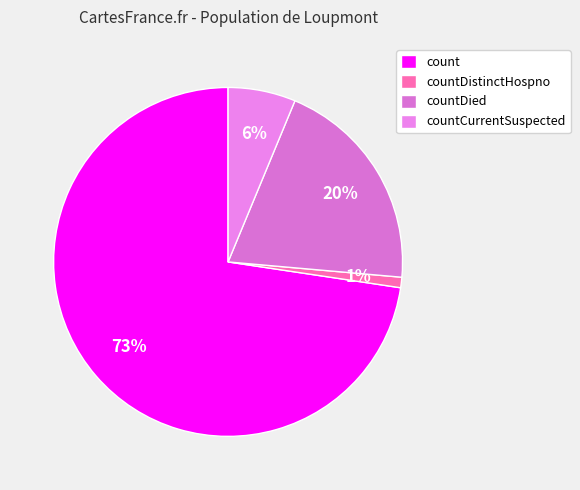

To the nearest percent, what portion does countDied represent?

20%